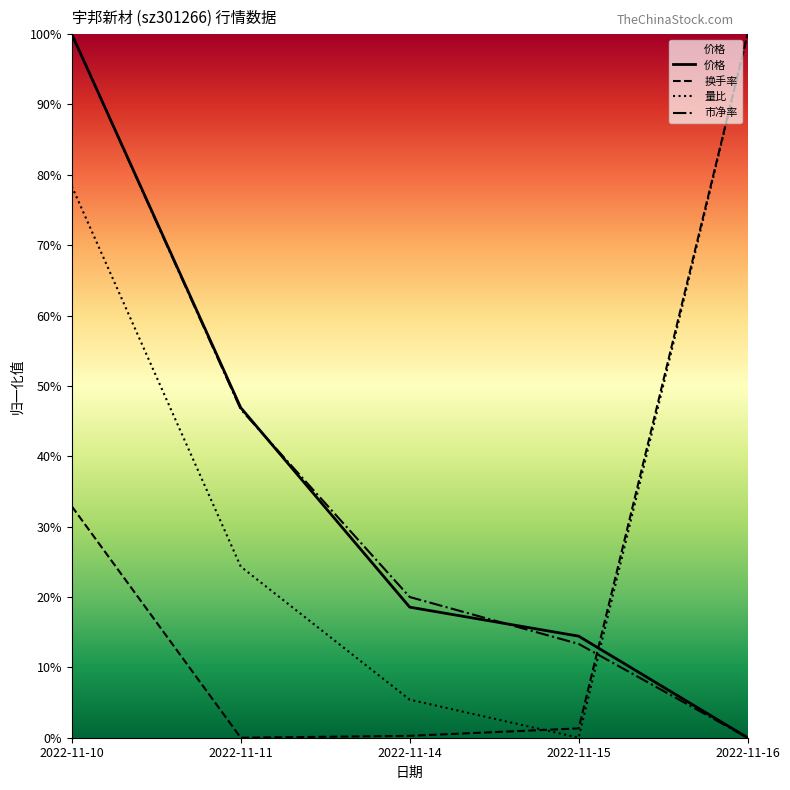

What is the difference between the highest and lowest values at 2022-11-10?

0.7